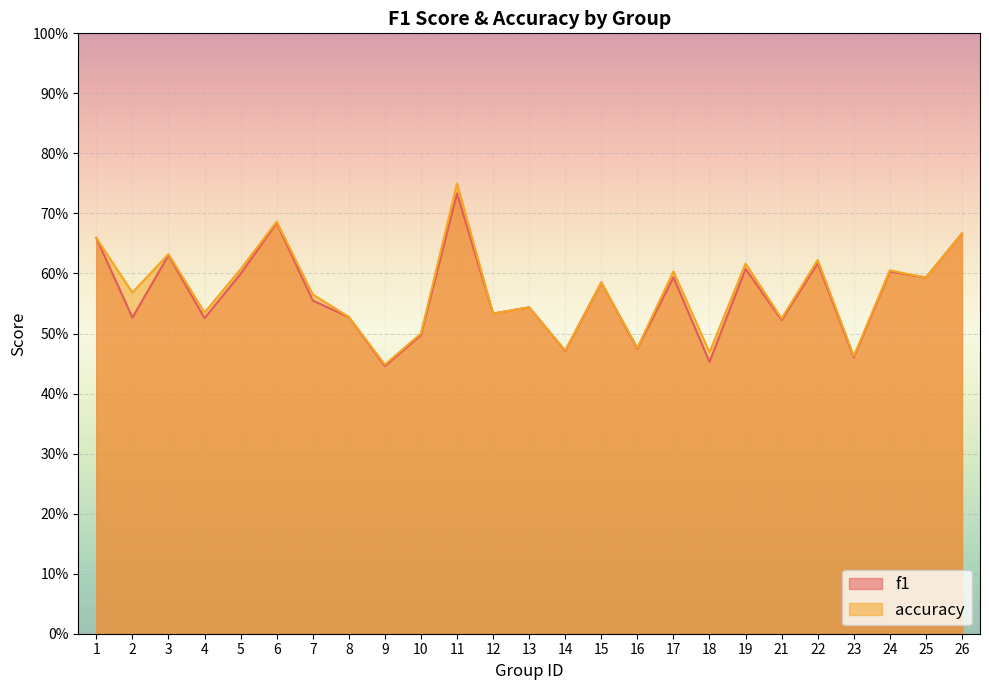

Which series has the largest range (max minus min)?

accuracy